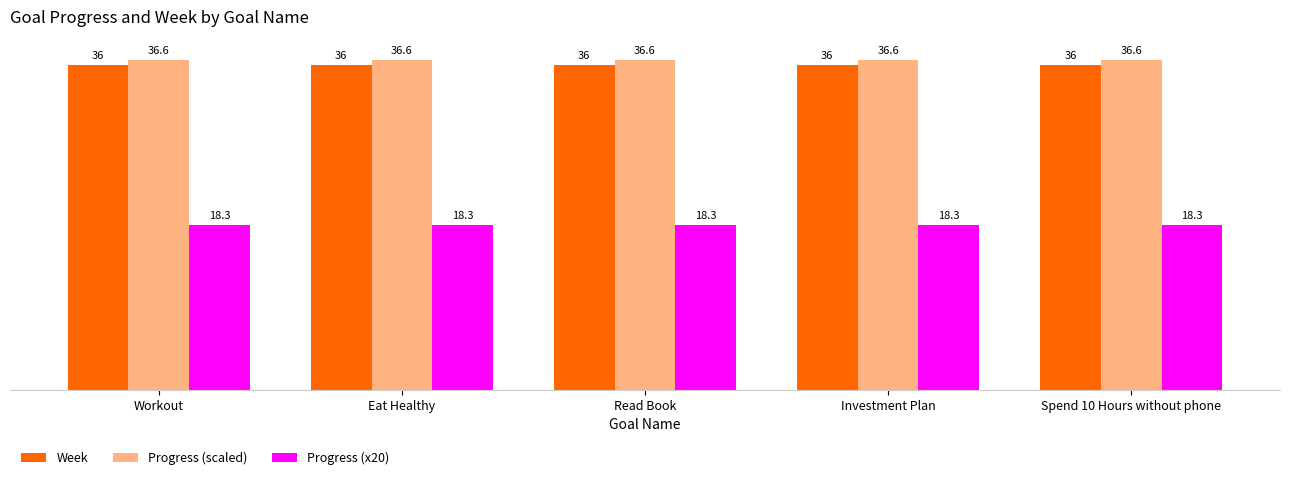

What is the minimum value shown in the chart?

18.3